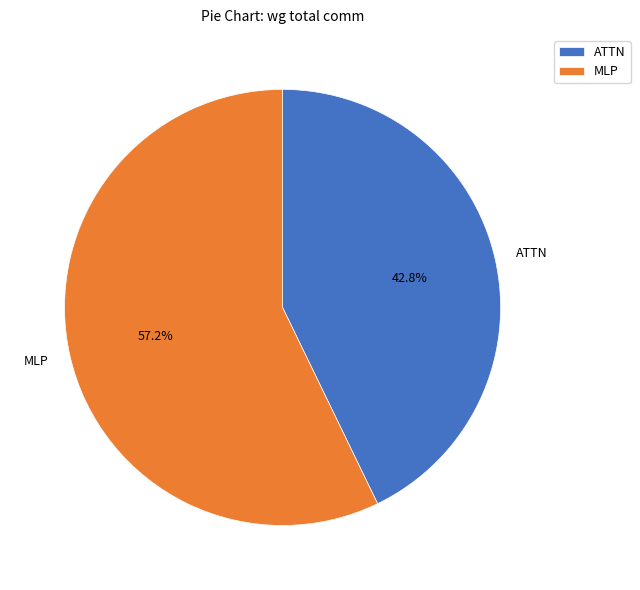

Is the sum of ATTN and MLP greater than half?

Yes